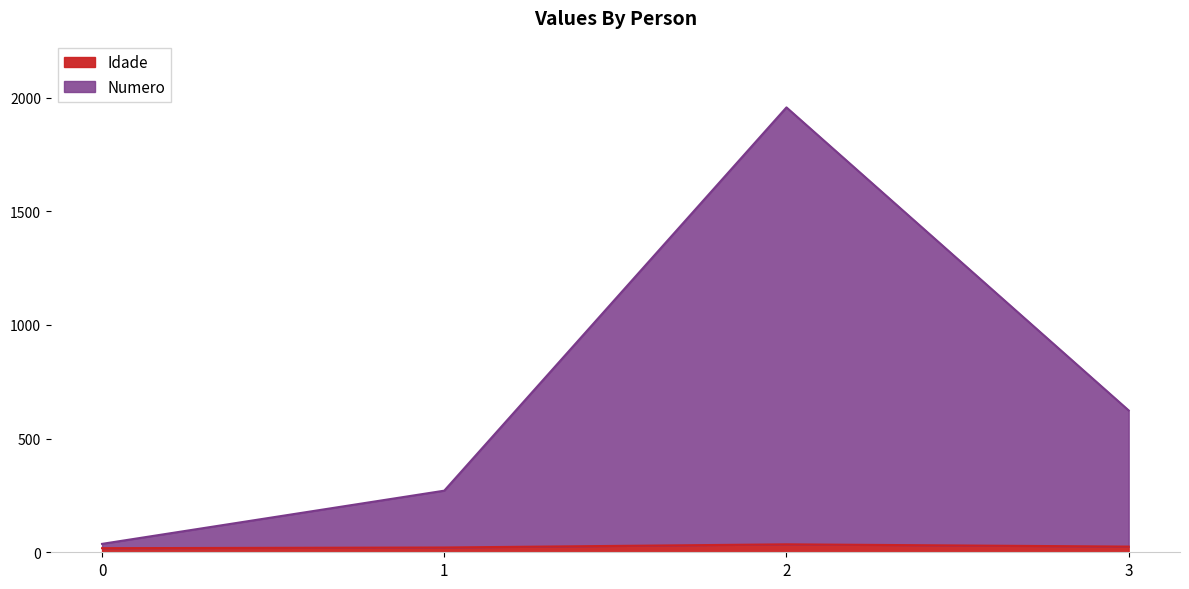

True or false: Numero and Idade intersect in this chart.

False